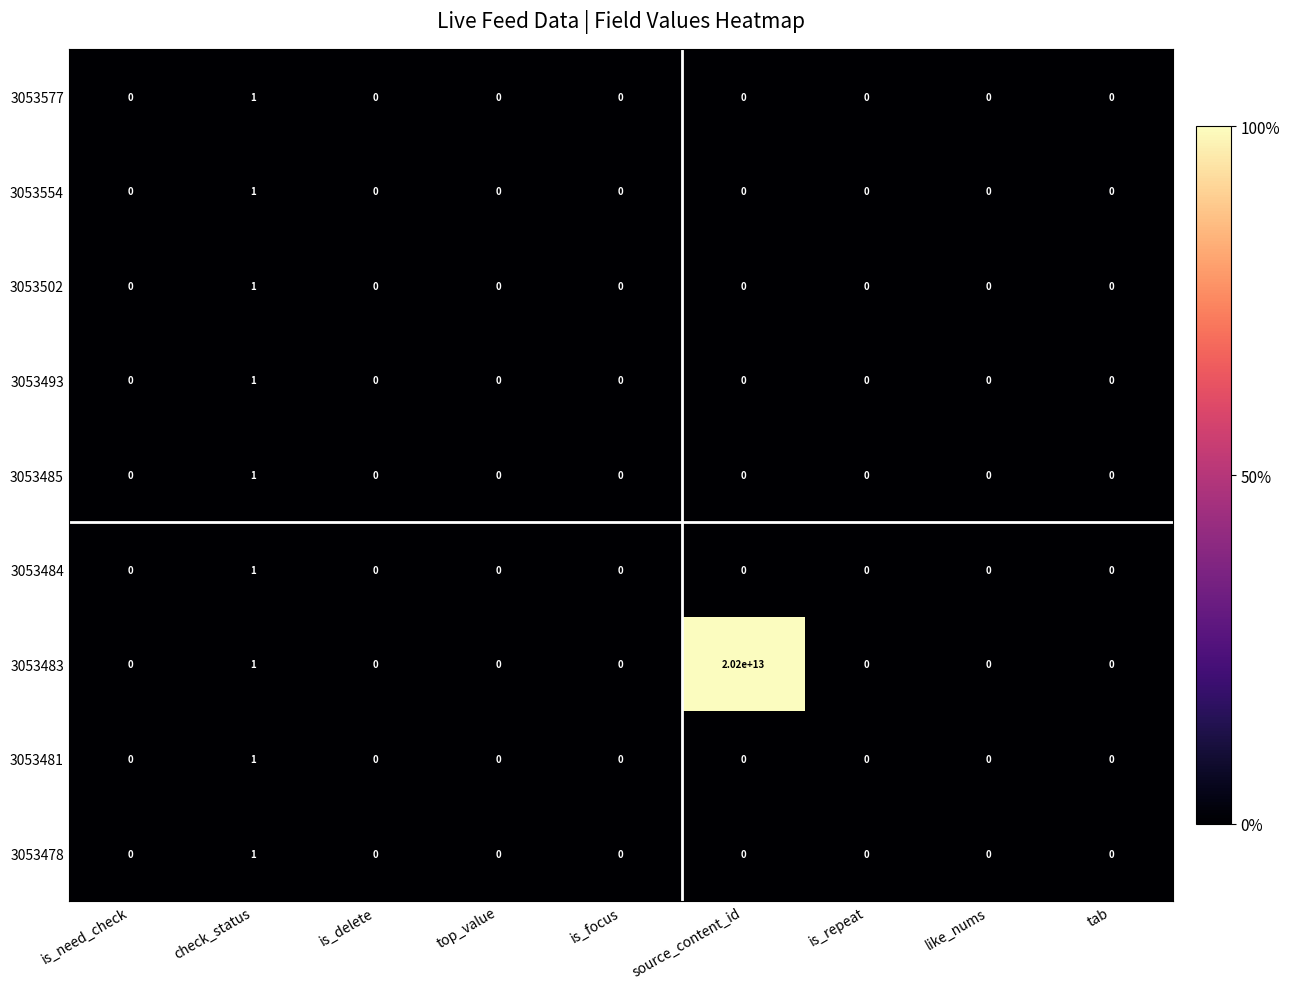

Which series has the largest total across all categories?

3053483